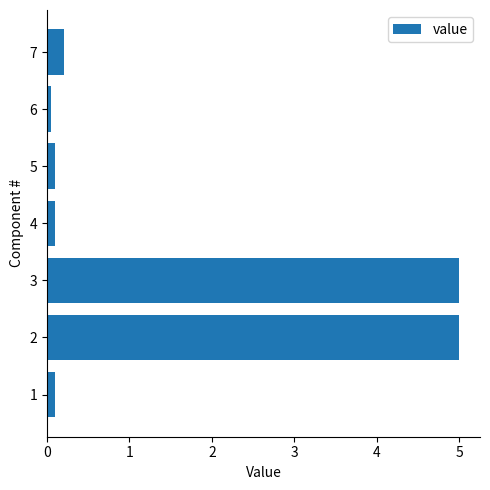

Approximately how many times larger is the value at 2 compared to 3?

1.0